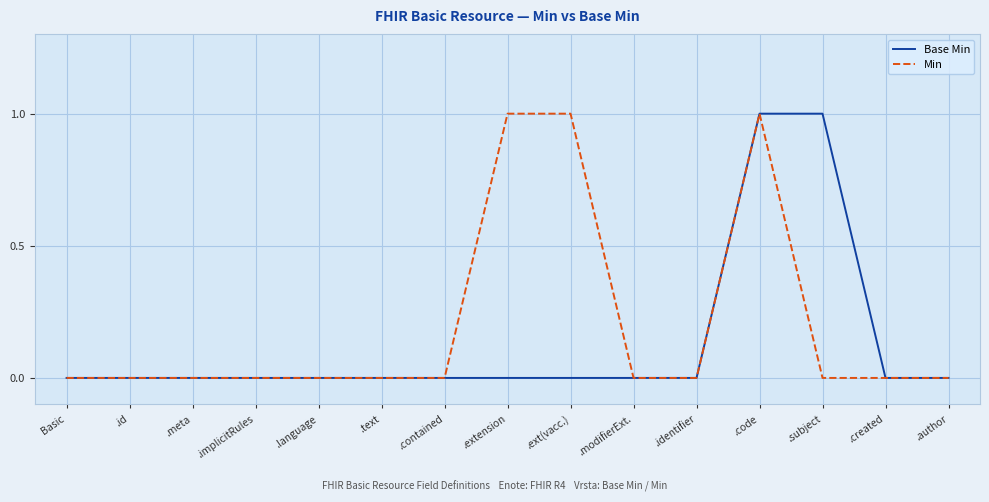

The Base Min series shows -1 at .text. True or false?

False